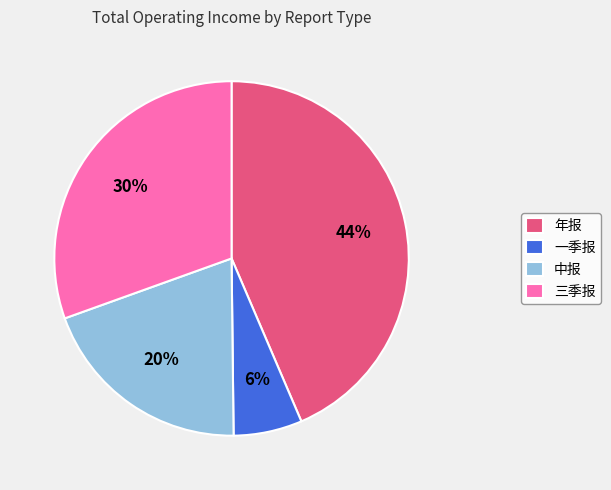

Is there any slice that represents more than half of the pie?

No